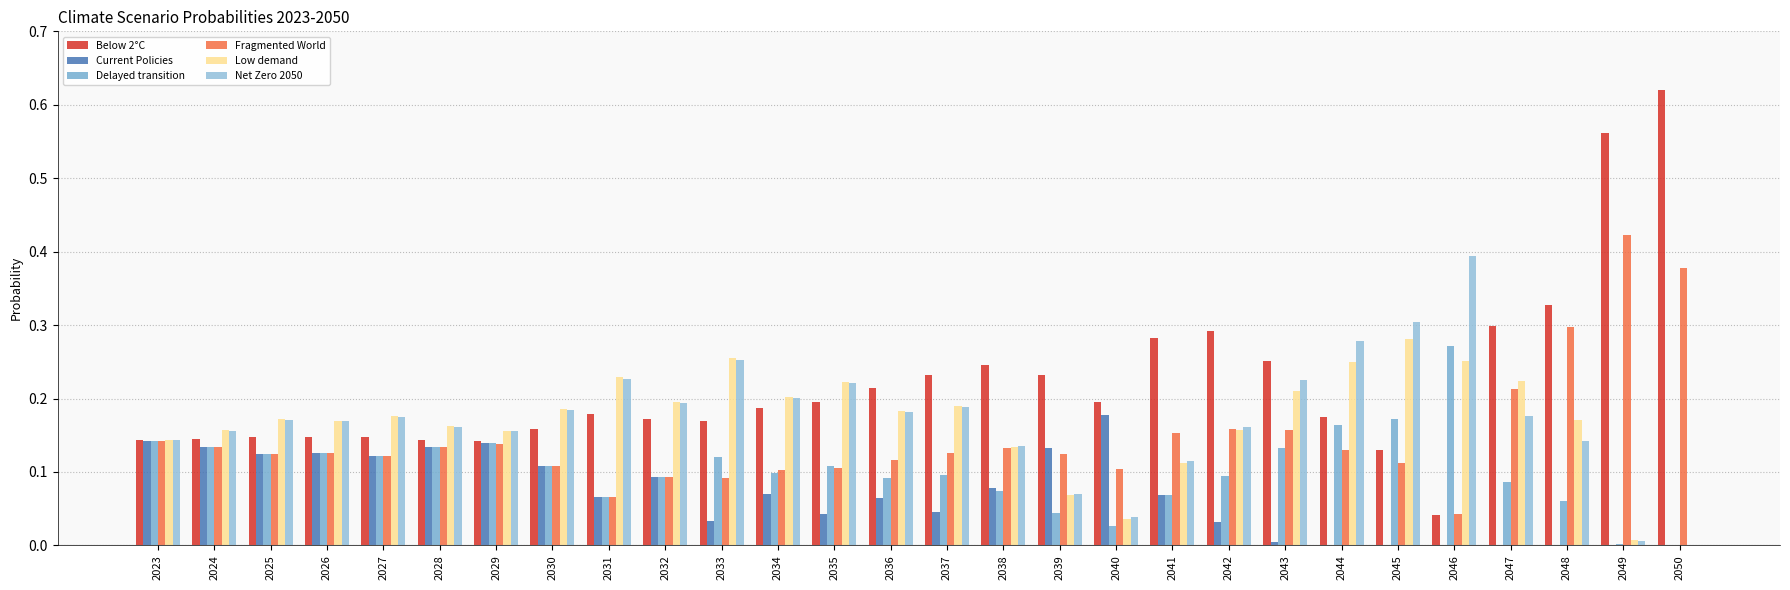

Are the bars horizontal?

No